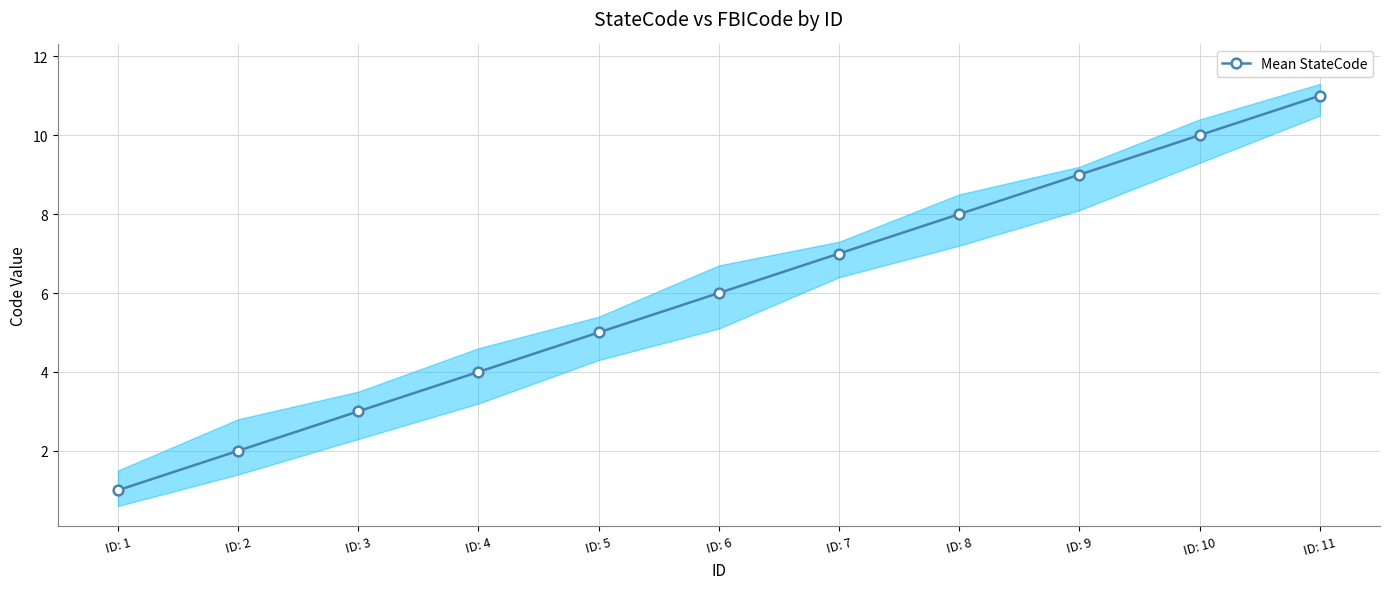

What is the value of the 3rd point from the left?

3